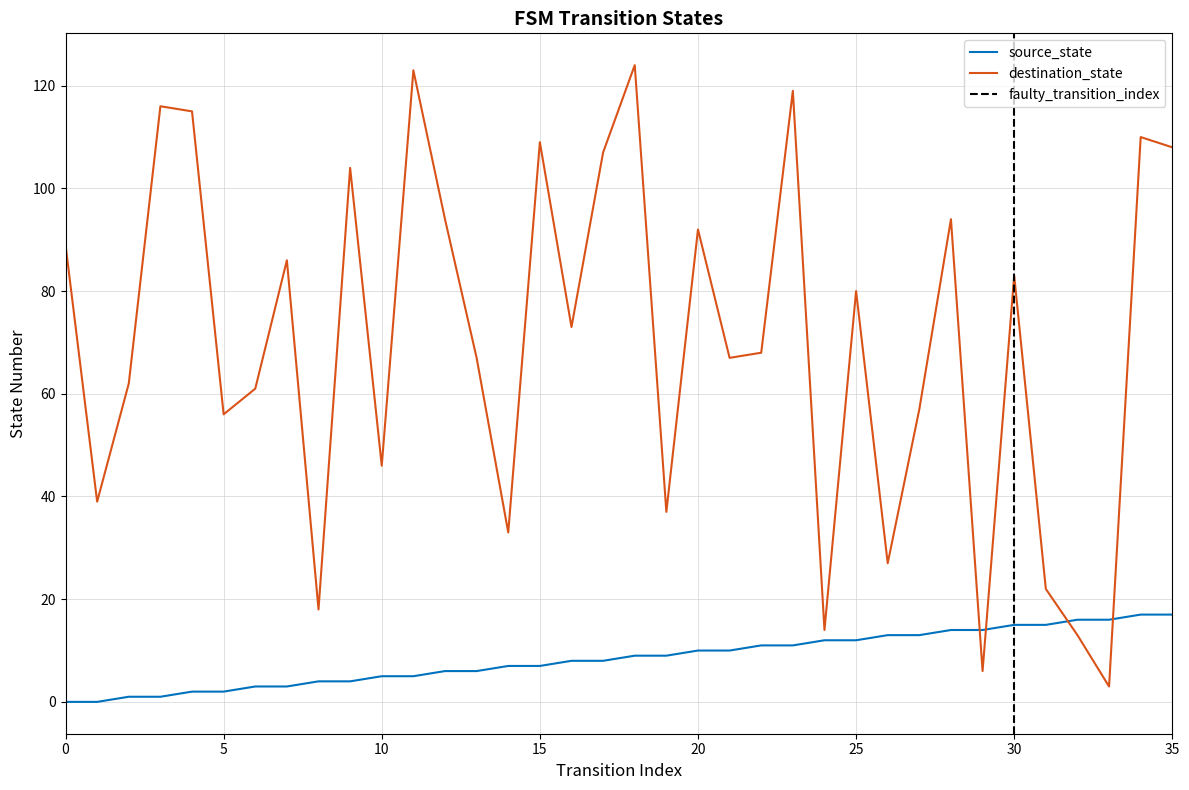

Between which two adjacent categories do source_state and destination_state first intersect?

28 and 29